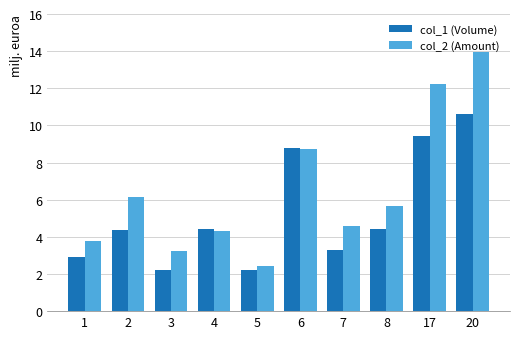

What is the difference between the maximum and minimum values in the col_1 (Volume) series?

8.4